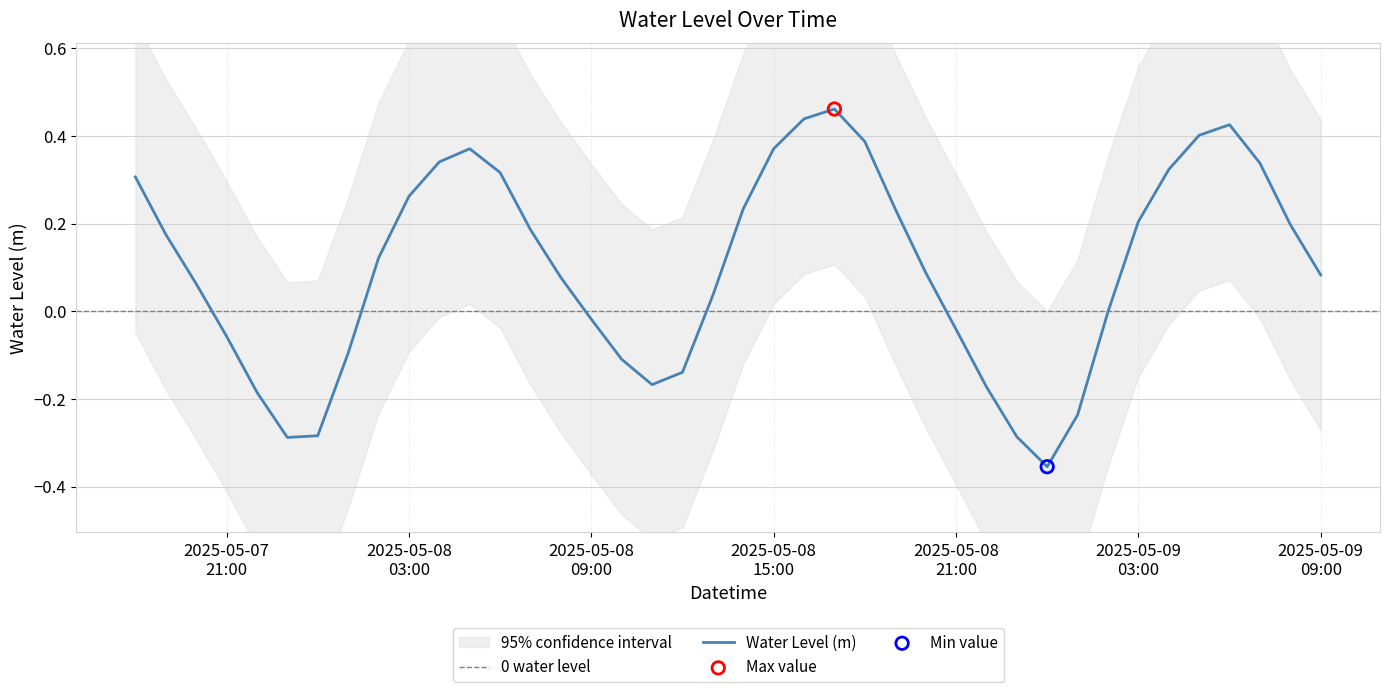

What is the change in value from 2025-05-08 15:00 to 2025-05-08 21:00?

-0.4